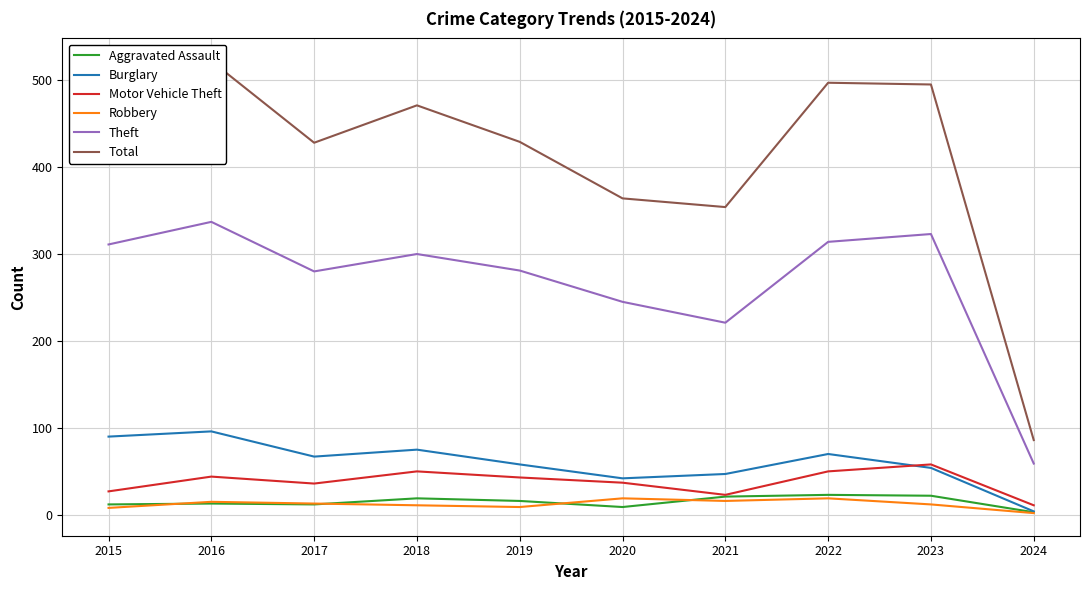

Is it true that Total equals 471 at 2018?

True